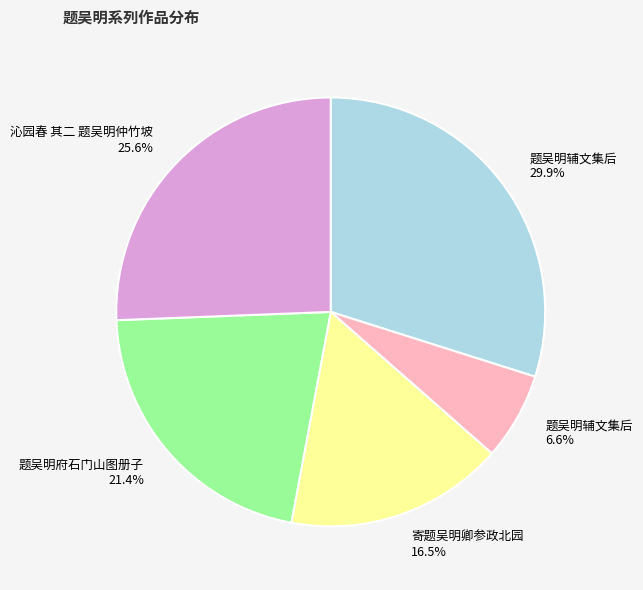

Is there any slice that represents more than half of the pie?

No